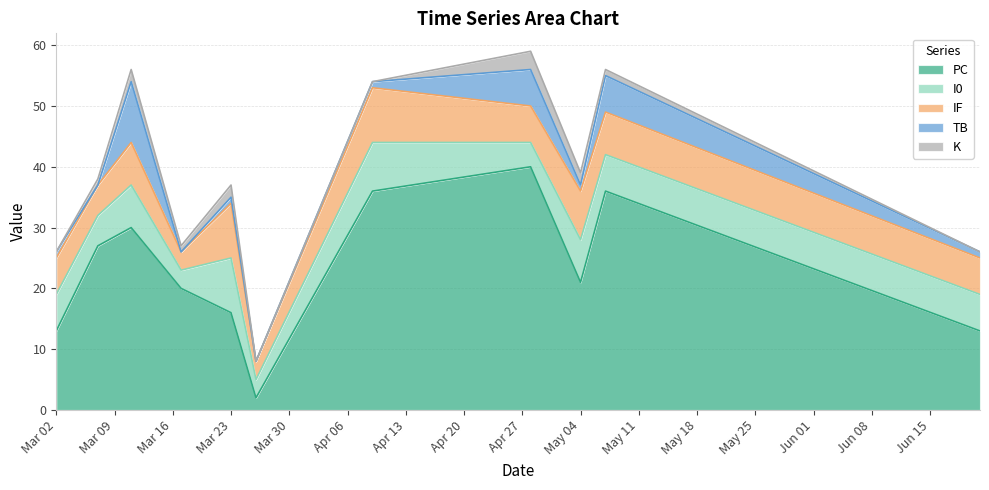

Count the number of data series in this chart.

5